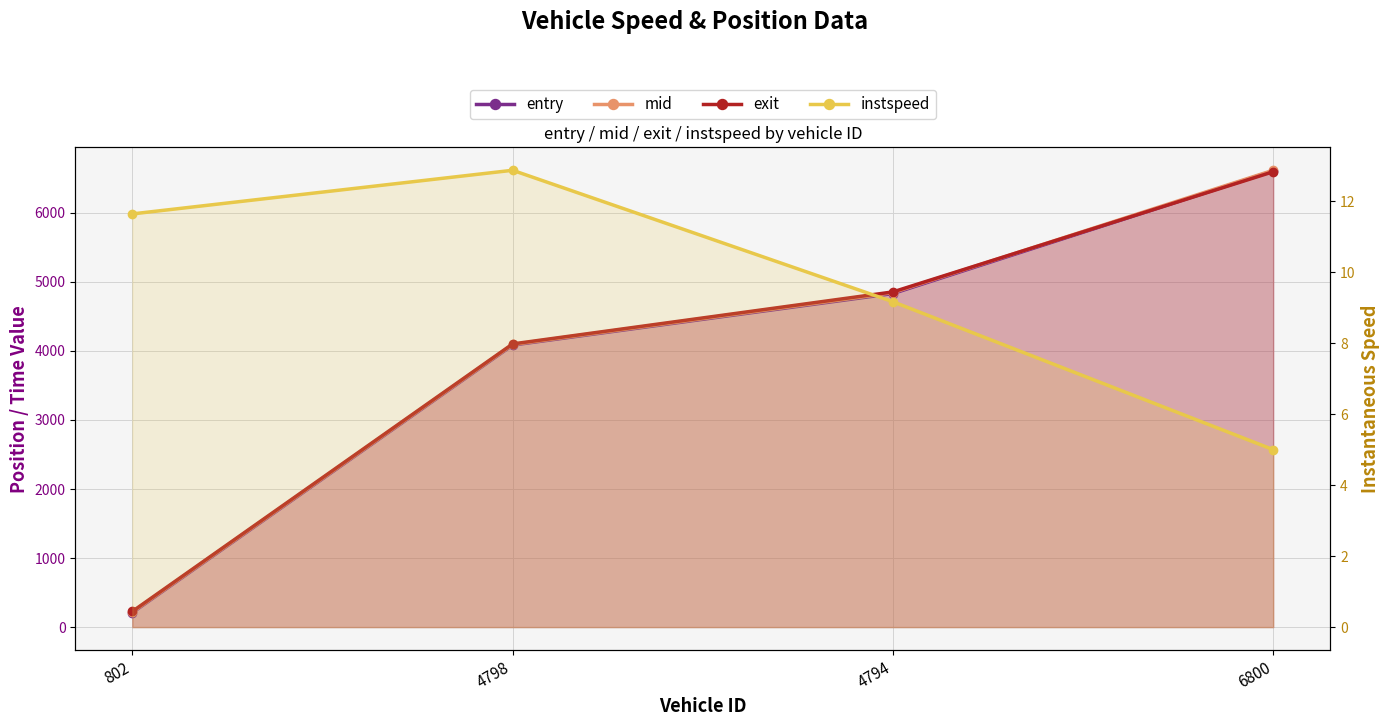

True or false: exit and instspeed intersect in this chart.

False